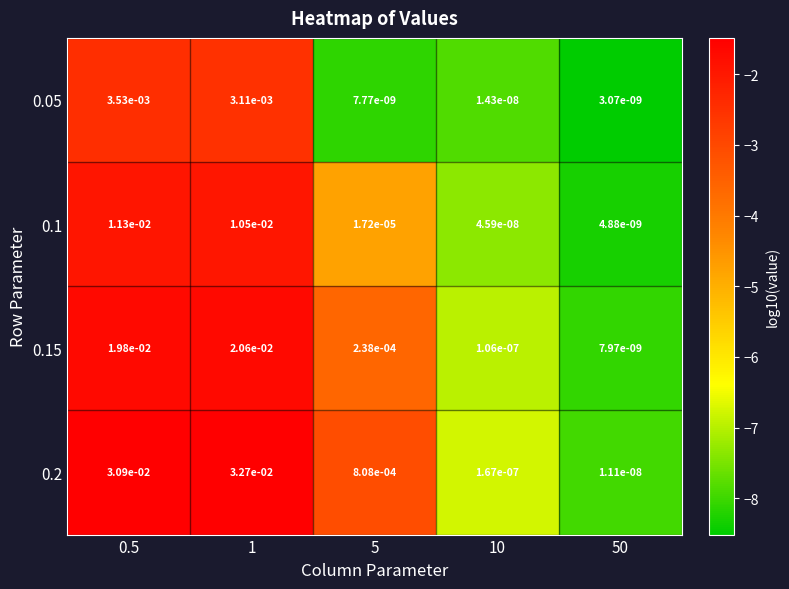

How many series are shown in this chart?

4